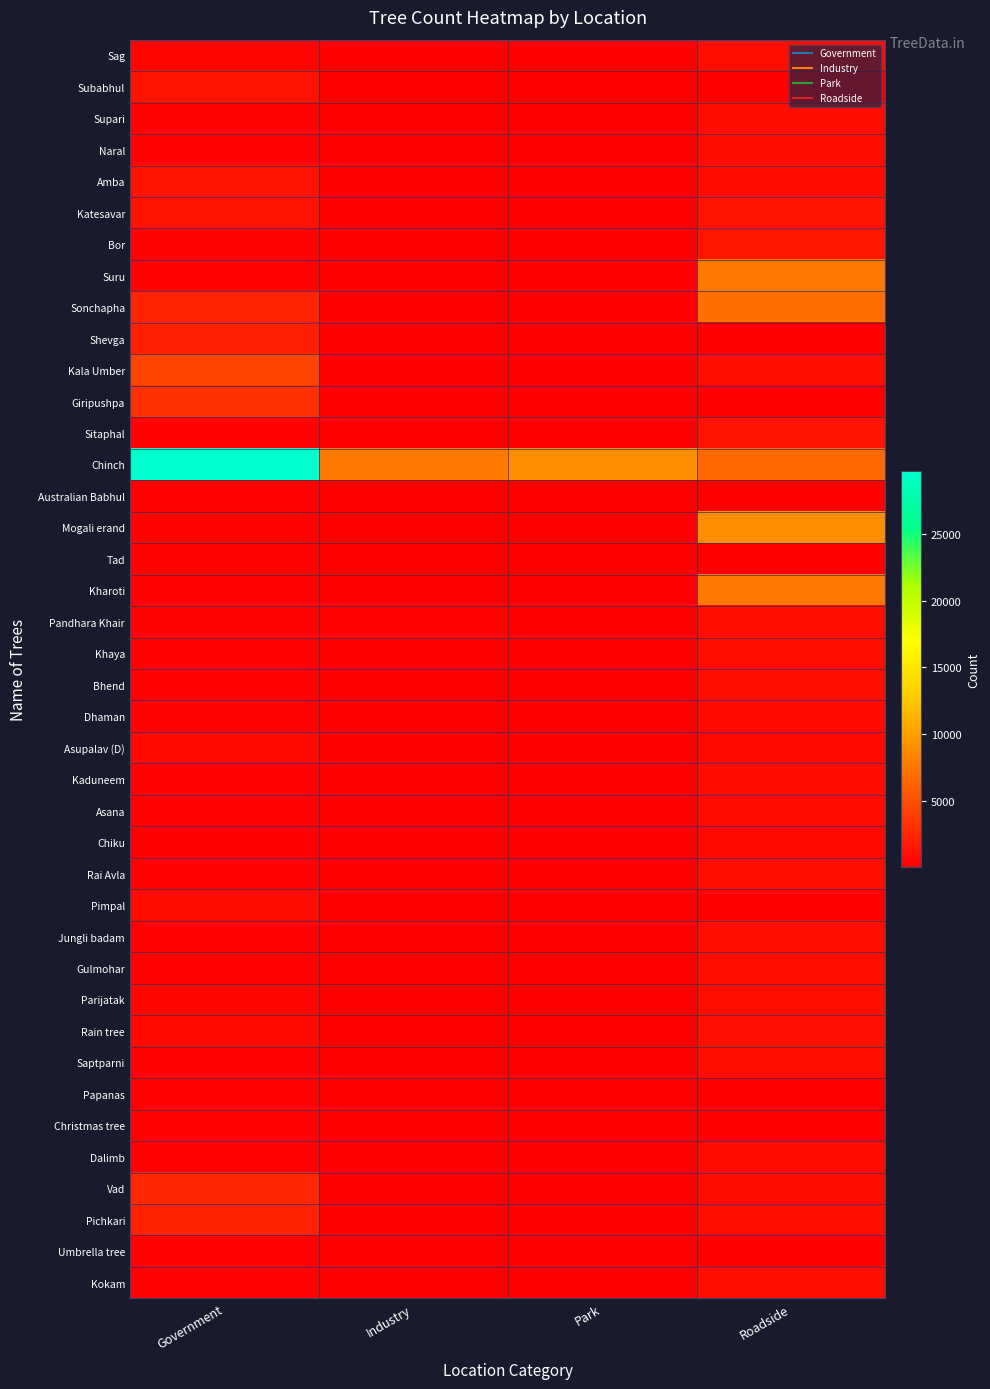

Which series has the largest total across all categories?

Chinch